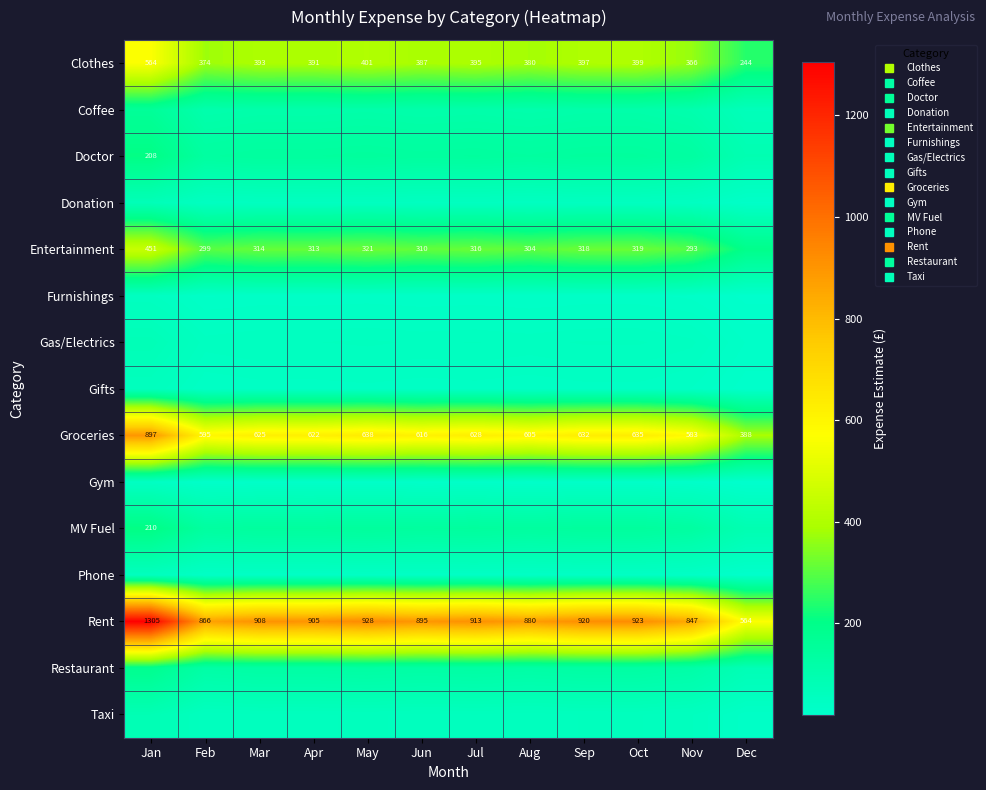

At which category is the sum across all series the highest?

Jan